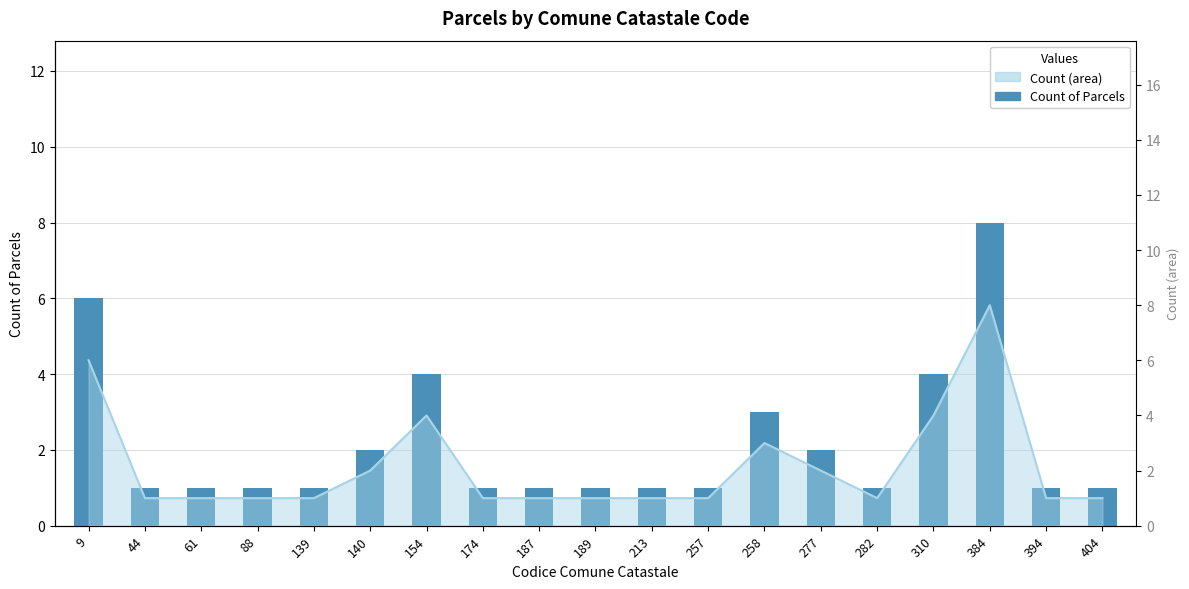

At which label is the value closest to 4?

154